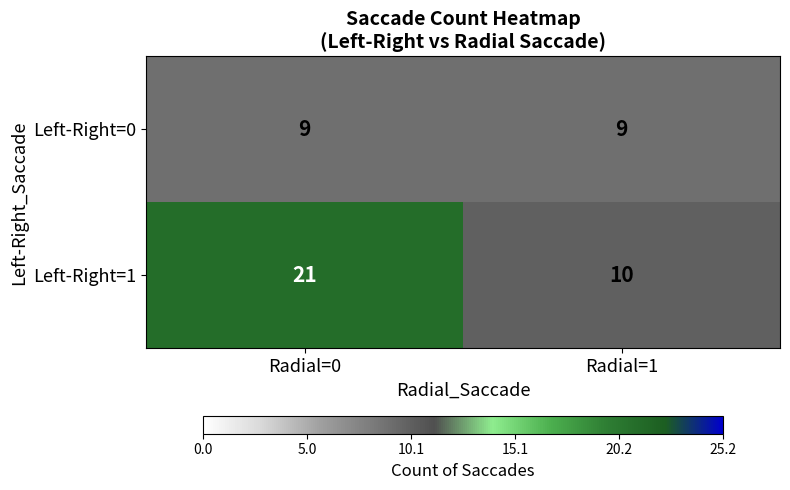

Reading left to right, list all the values displayed in this chart.

Left-Right=0: 9	9
Left-Right=1: 21	10